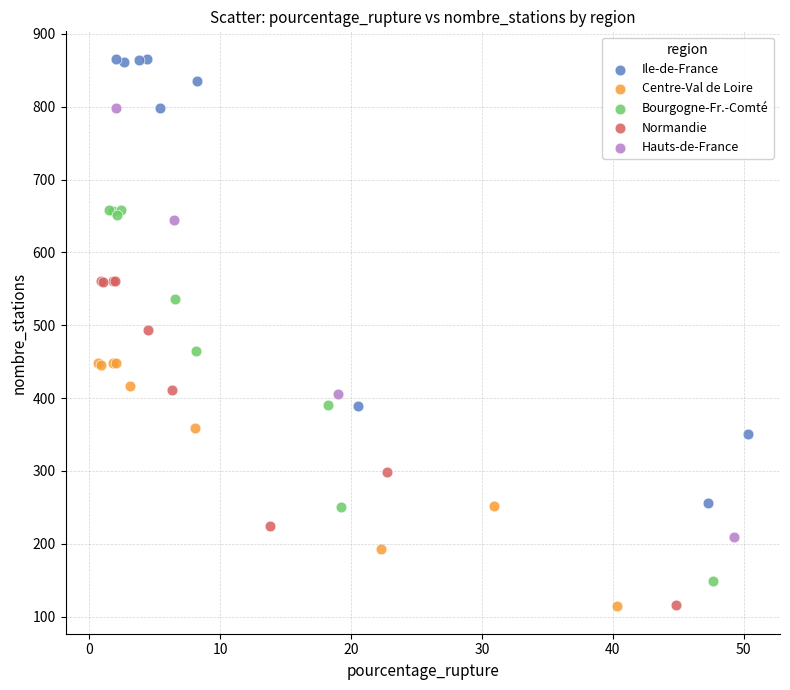

Which series has the largest Y range (max minus min)?

Ile-de-France